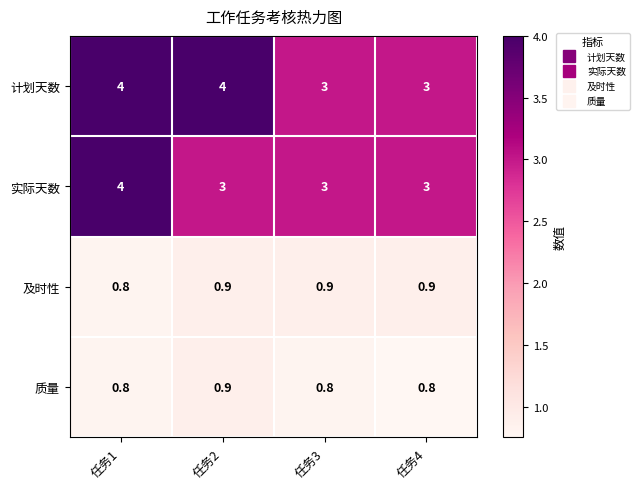

The 质量 series shows 1.4 at 任务2. True or false?

False